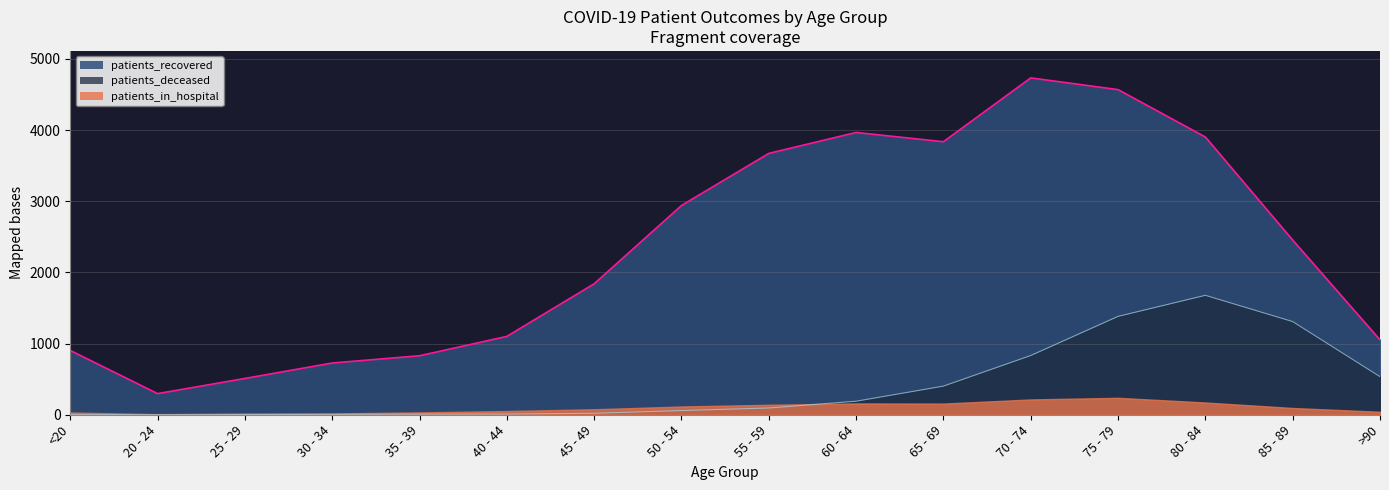

What is the maximum value for patients_deceased?

1678